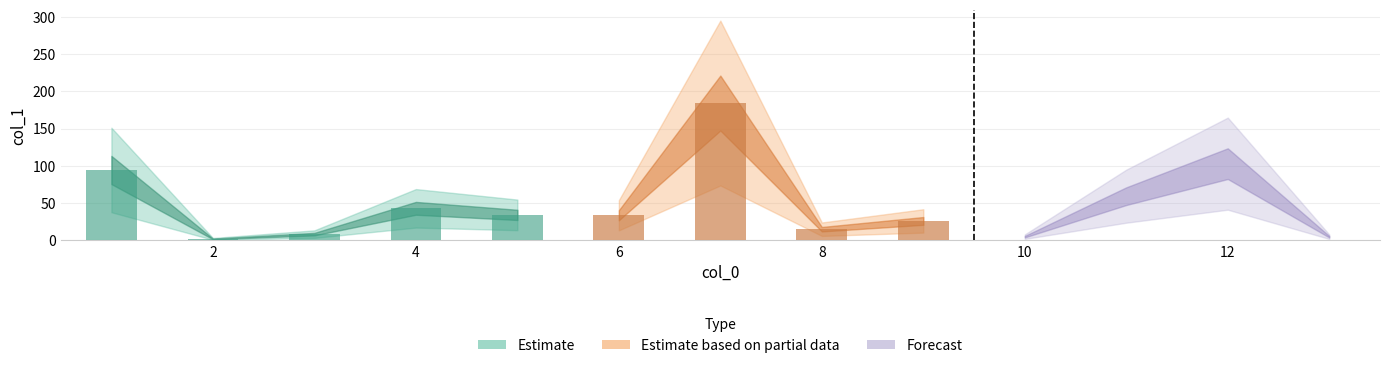

Does the chart contain any negative values?

No